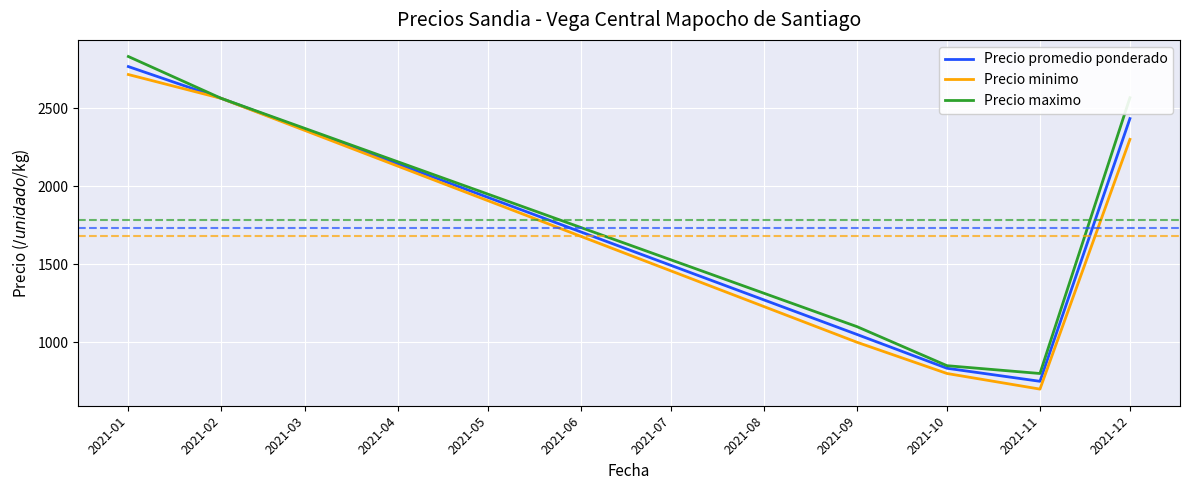

Between 2021-01 and 2021-12, which series saw the biggest shift?

Precio minimo